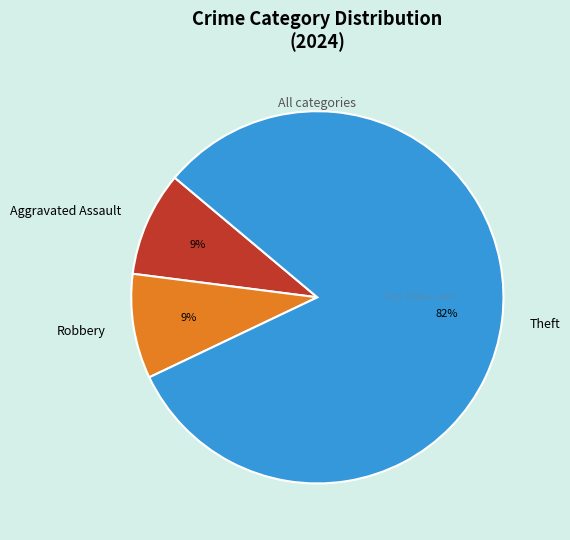

How many segments does this pie chart have?

3